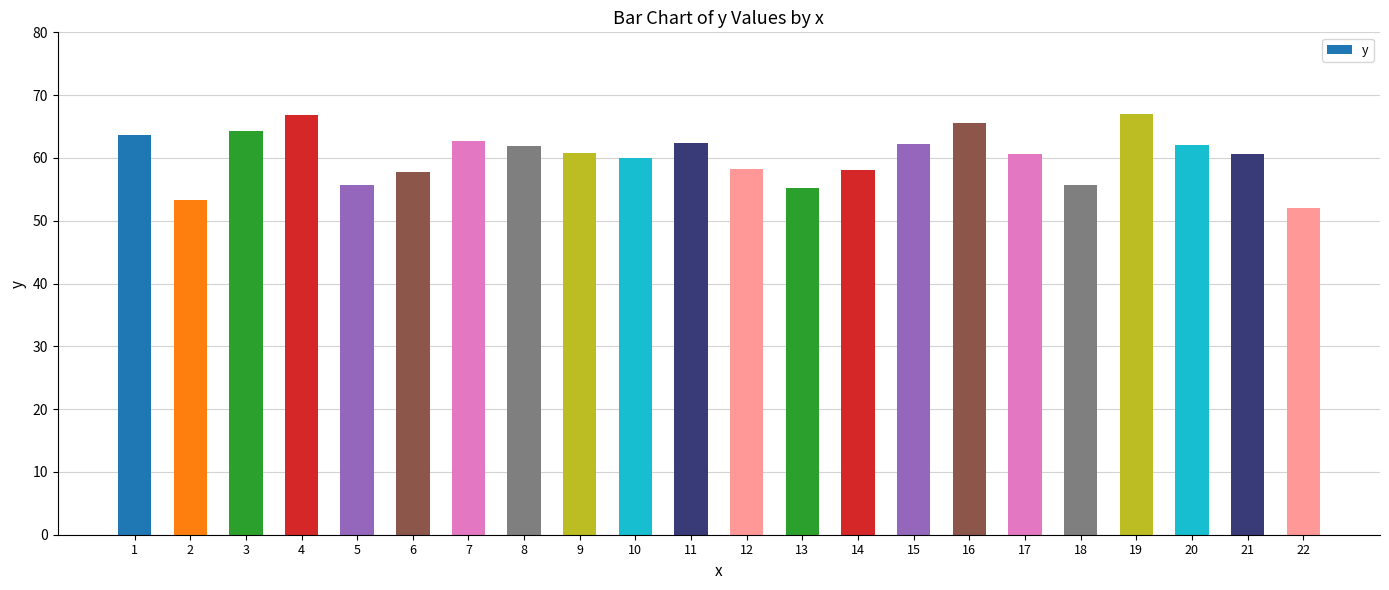

Is it true that the value at 9 is 60.8?

True